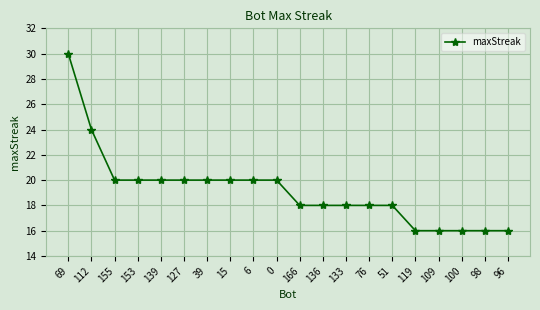

Reading left to right, extract all data points from this chart.

30	24	20	20	20	20	20	20	20	20	18	18	18	18	18	16	16	16	16	16